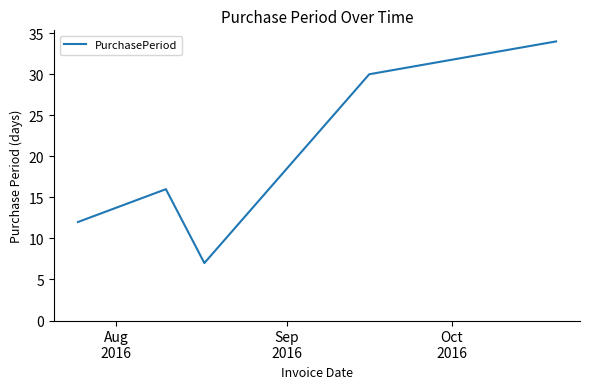

What is the smallest value displayed?

7